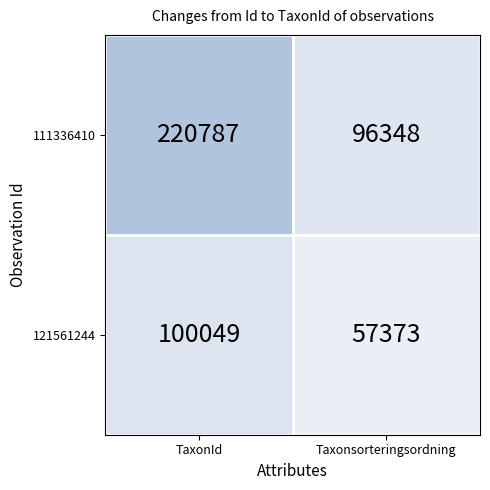

How many data points does each series have?

2